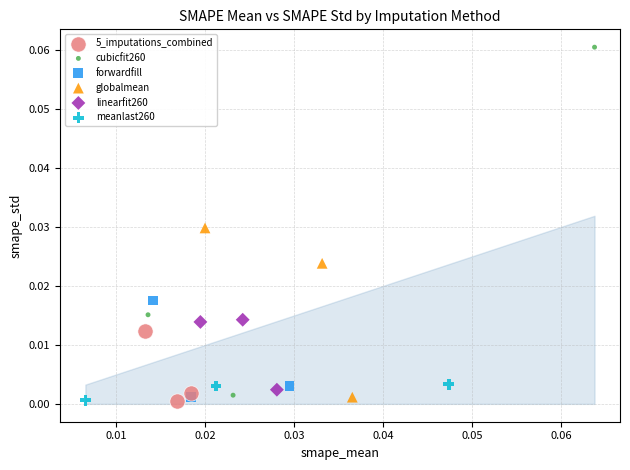

Which series contains the highest Y value?

cubicfit260